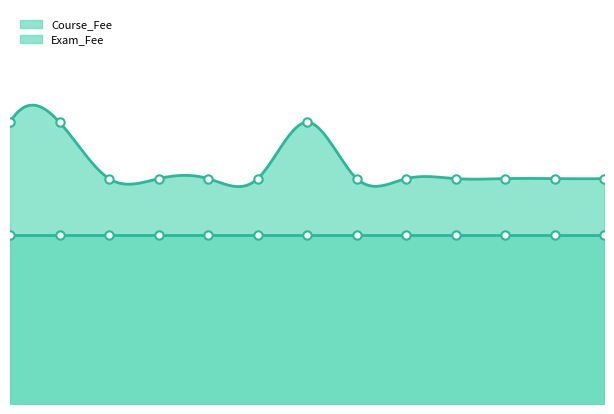

What is the greatest value displayed?

2500